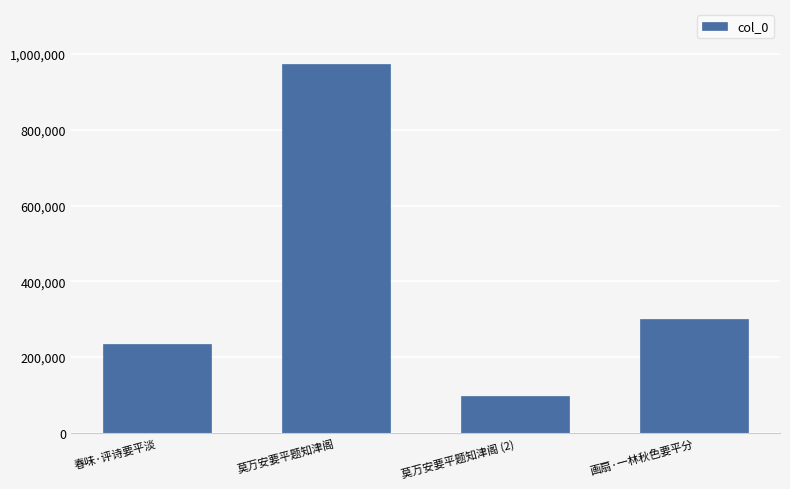

The value at 春味·评诗要平淡 is 233661. True or false?

True